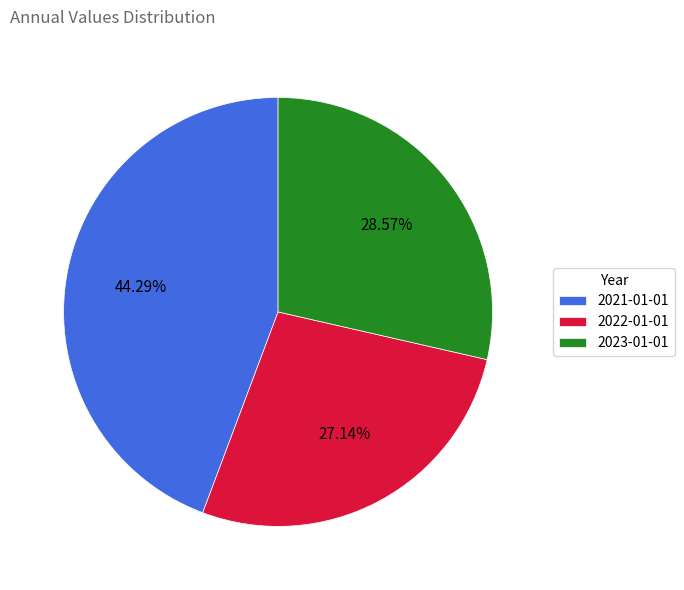

How many segments does this pie chart have?

3